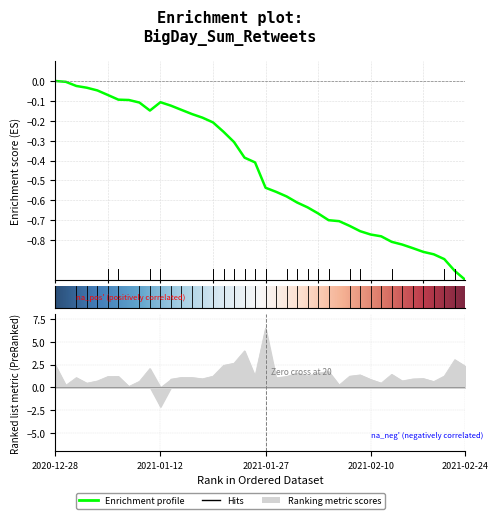

How many points are lower than both their immediate neighbors (excluding endpoints)?

12